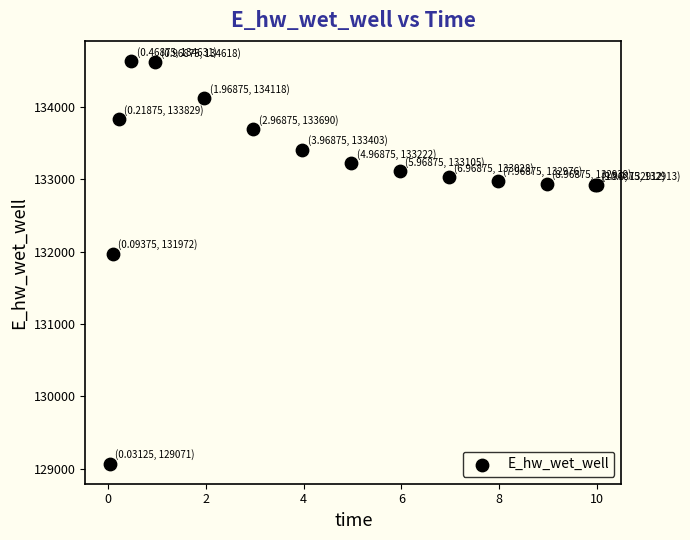

What Y value in the scatter plot is closest to 131851?

131972.0